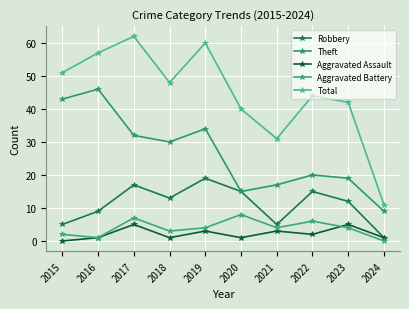

What is the value of the Theft point at the 8th from the left?

20